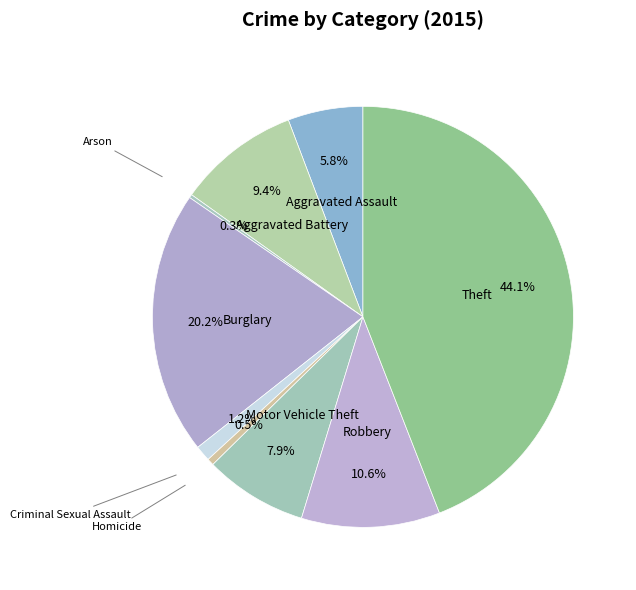

Rank the categories by value from highest to lowest.

Theft, Burglary, Robbery, Aggravated Battery, Motor Vehicle Theft, Aggravated Assault, Criminal Sexual Assault, Homicide, Arson